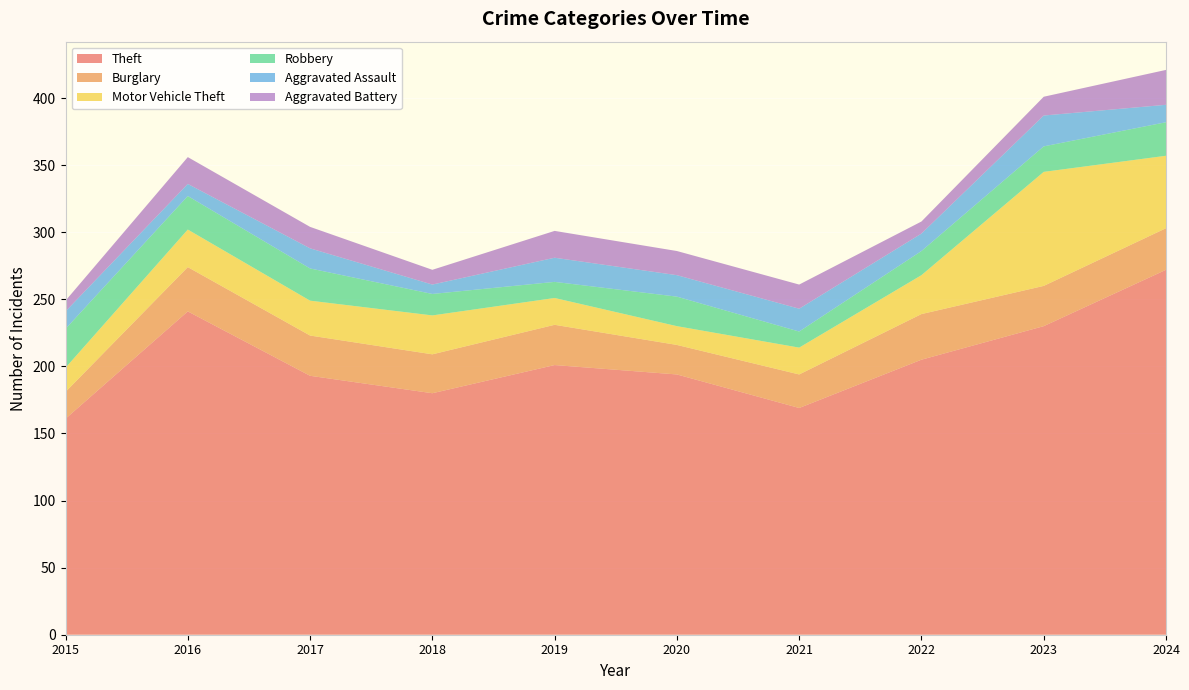

Reading left to right, list all the values displayed in this chart.

Theft: 161	241	193	180	201	194	169	205	230	272
Burglary: 20	33	30	29	30	22	25	34	30	31
Motor Vehicle Theft: 18	28	26	29	20	14	20	29	85	54
Robbery: 29	25	24	16	12	22	12	18	19	25
Aggravated Assault: 13	9	15	7	18	16	17	13	23	13
Aggravated Battery: 8	20	16	11	20	18	18	9	14	26